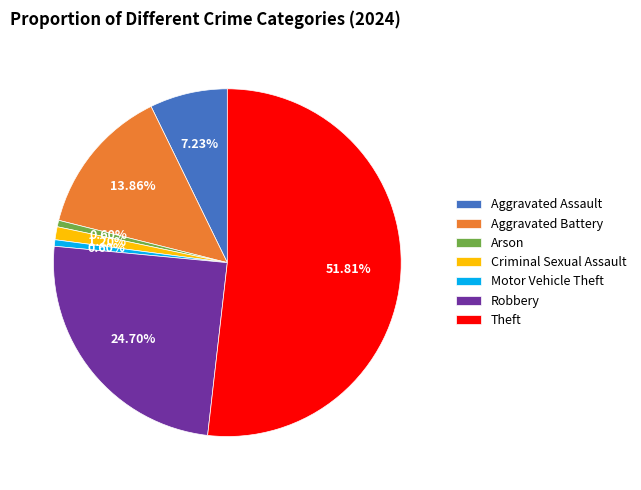

True or false: Motor Vehicle Theft accounts for 11% of the total.

False